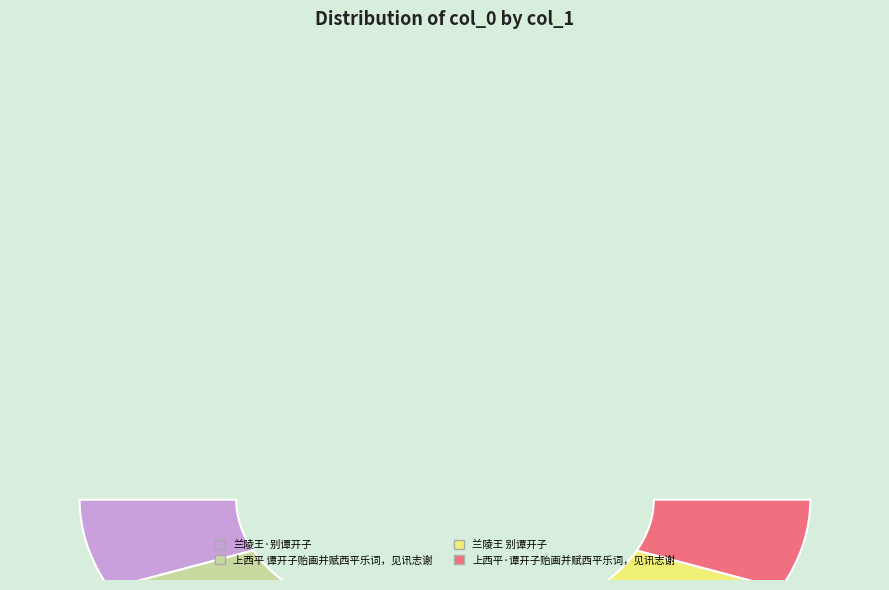

To the nearest percent, what is the average slice percentage?

25%